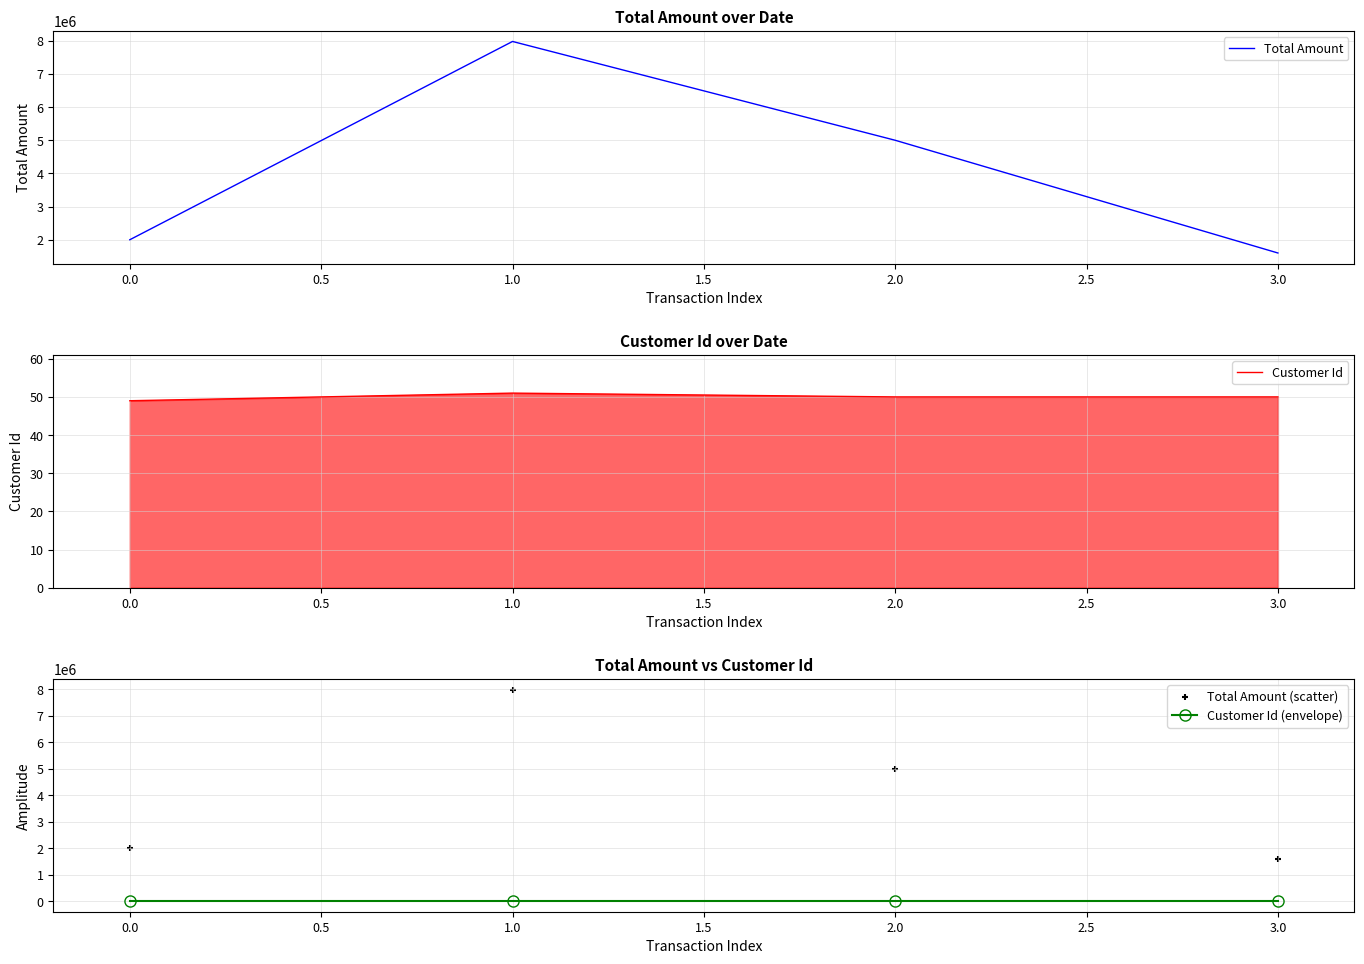

Which series has the largest total across all categories?

Total Amount